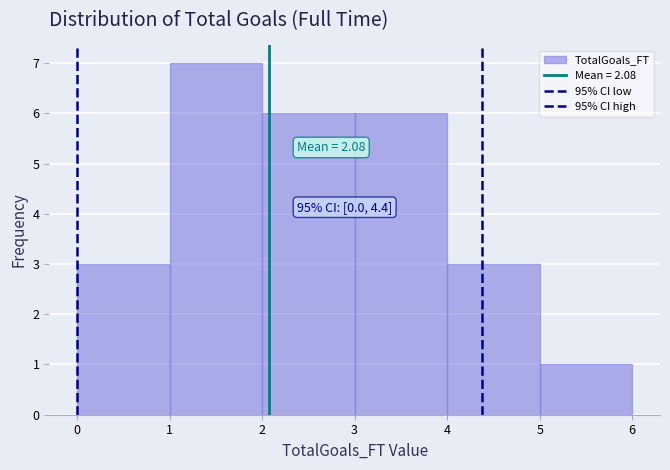

Which range on the x-axis has the tallest bar?

1 to 2